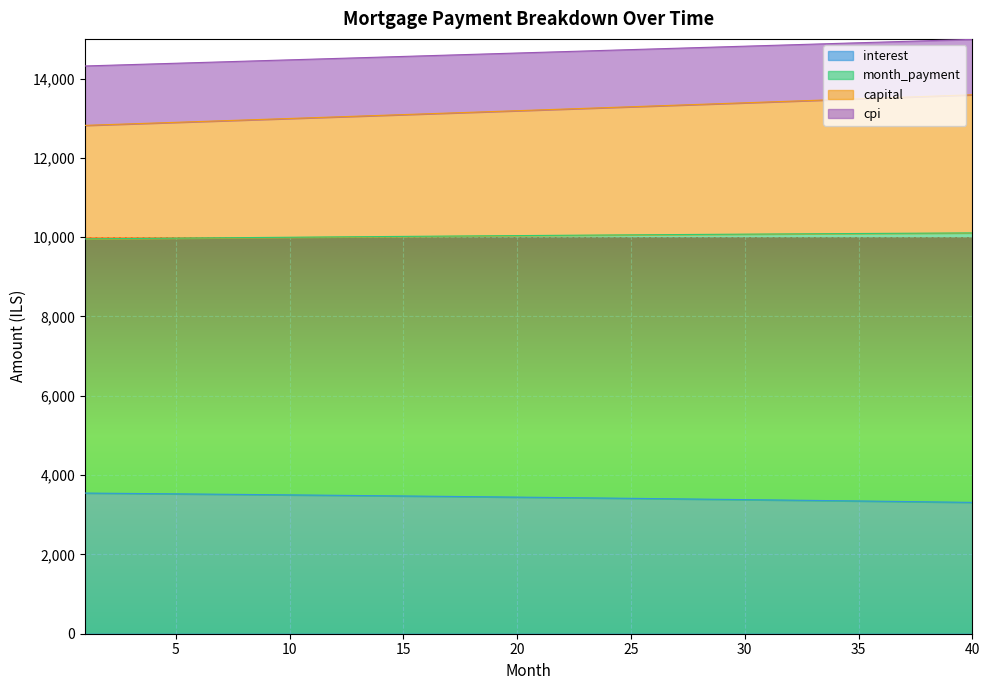

What is the difference between the maximum and minimum values in the month_payment series?

671.2